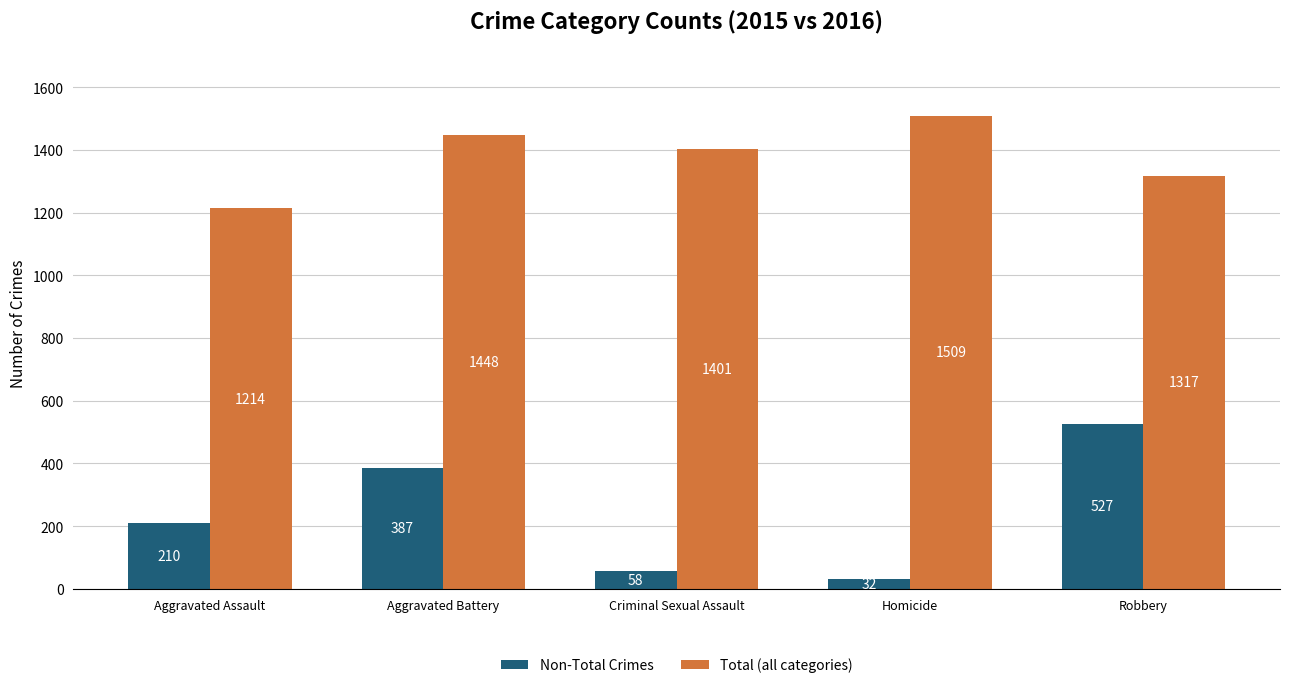

Does the chart contain stacked bars?

No